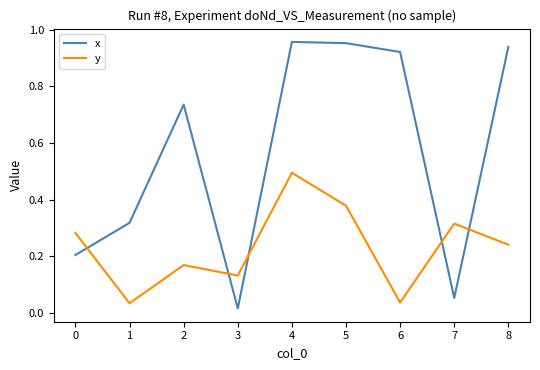

At which label is x closest to 0?

3